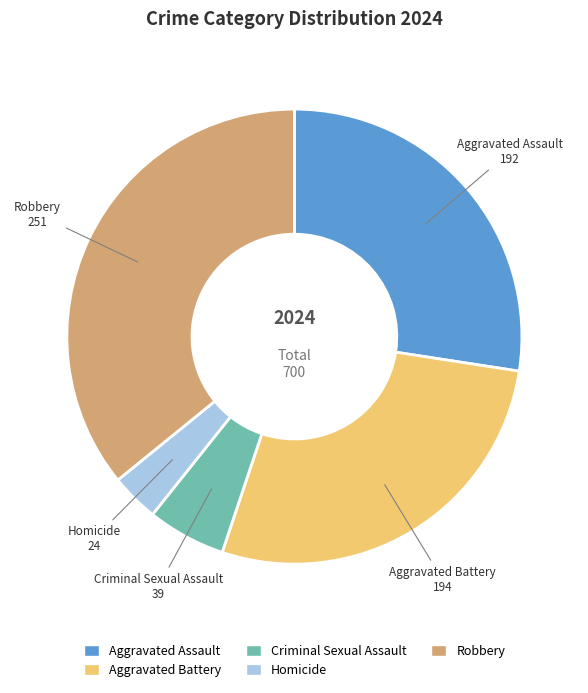

Between Aggravated Battery and Robbery, which is larger?

Robbery